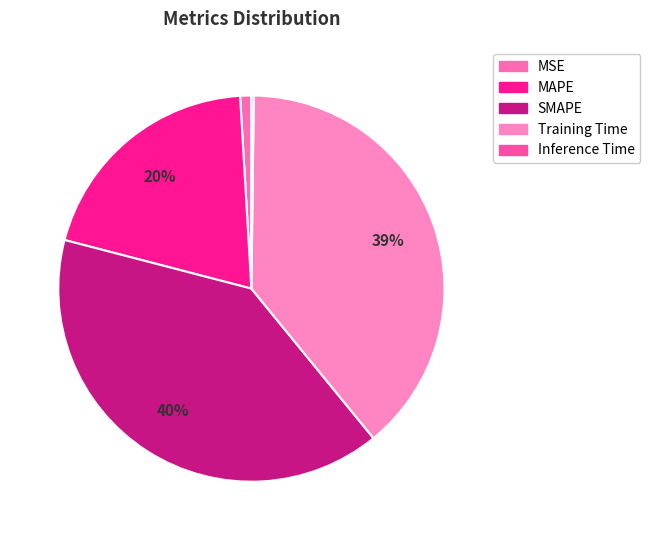

Does Training Time represent more than half of the total?

No